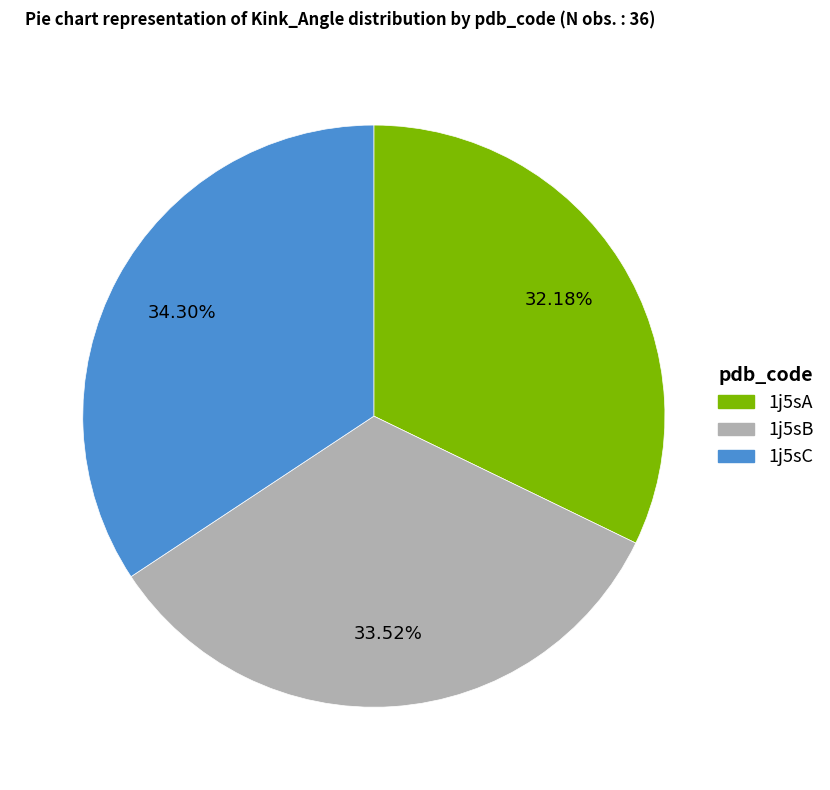

What is the ratio of the value at 1j5sB to the value at 1j5sA?

1.0